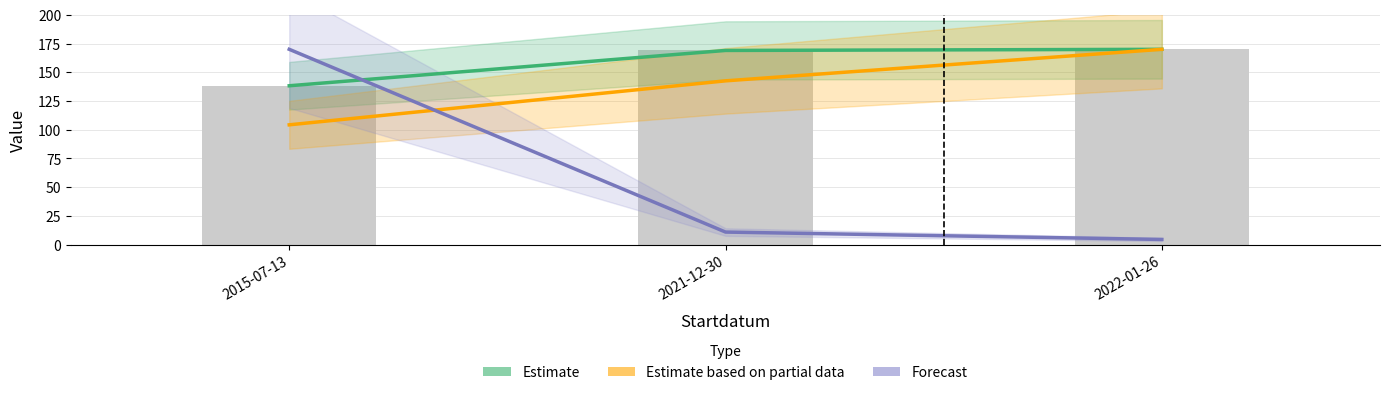

What is the sum of all Forecast values?

185.5